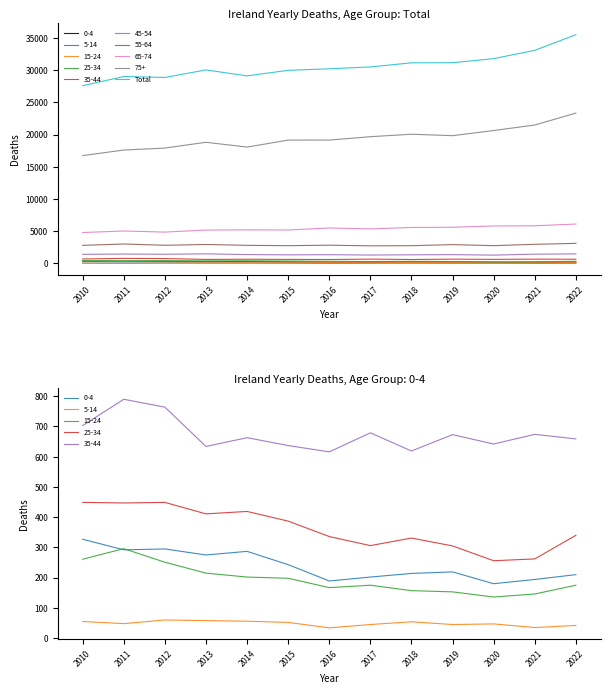

The value at 2014 is 16460. True or false?

False